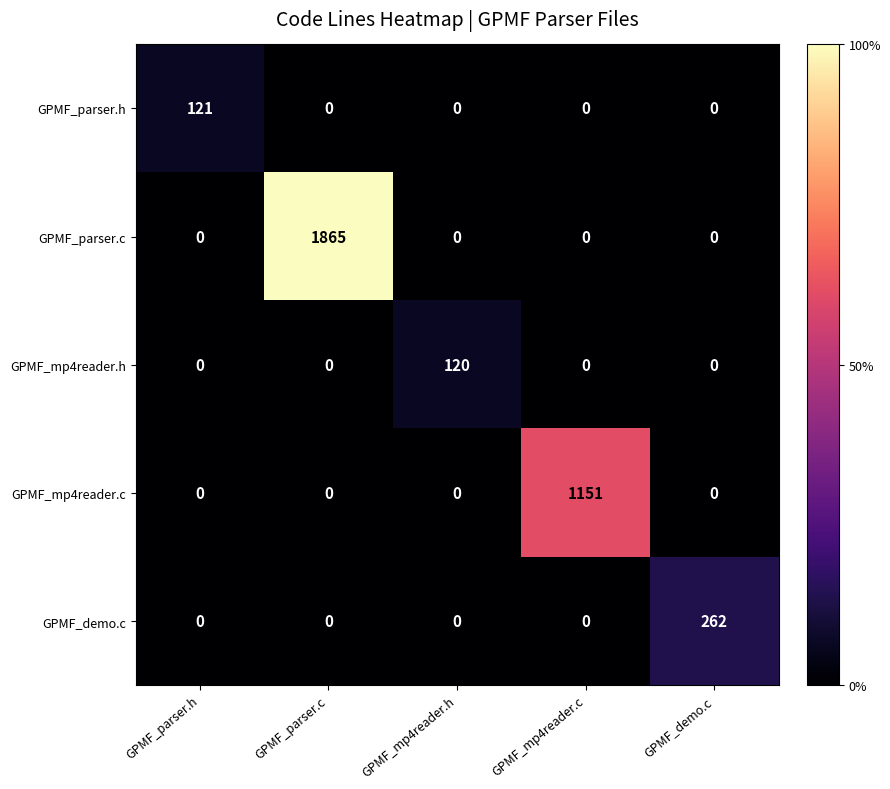

The GPMF_parser.c series shows -585 at GPMF_mp4reader.c. True or false?

False